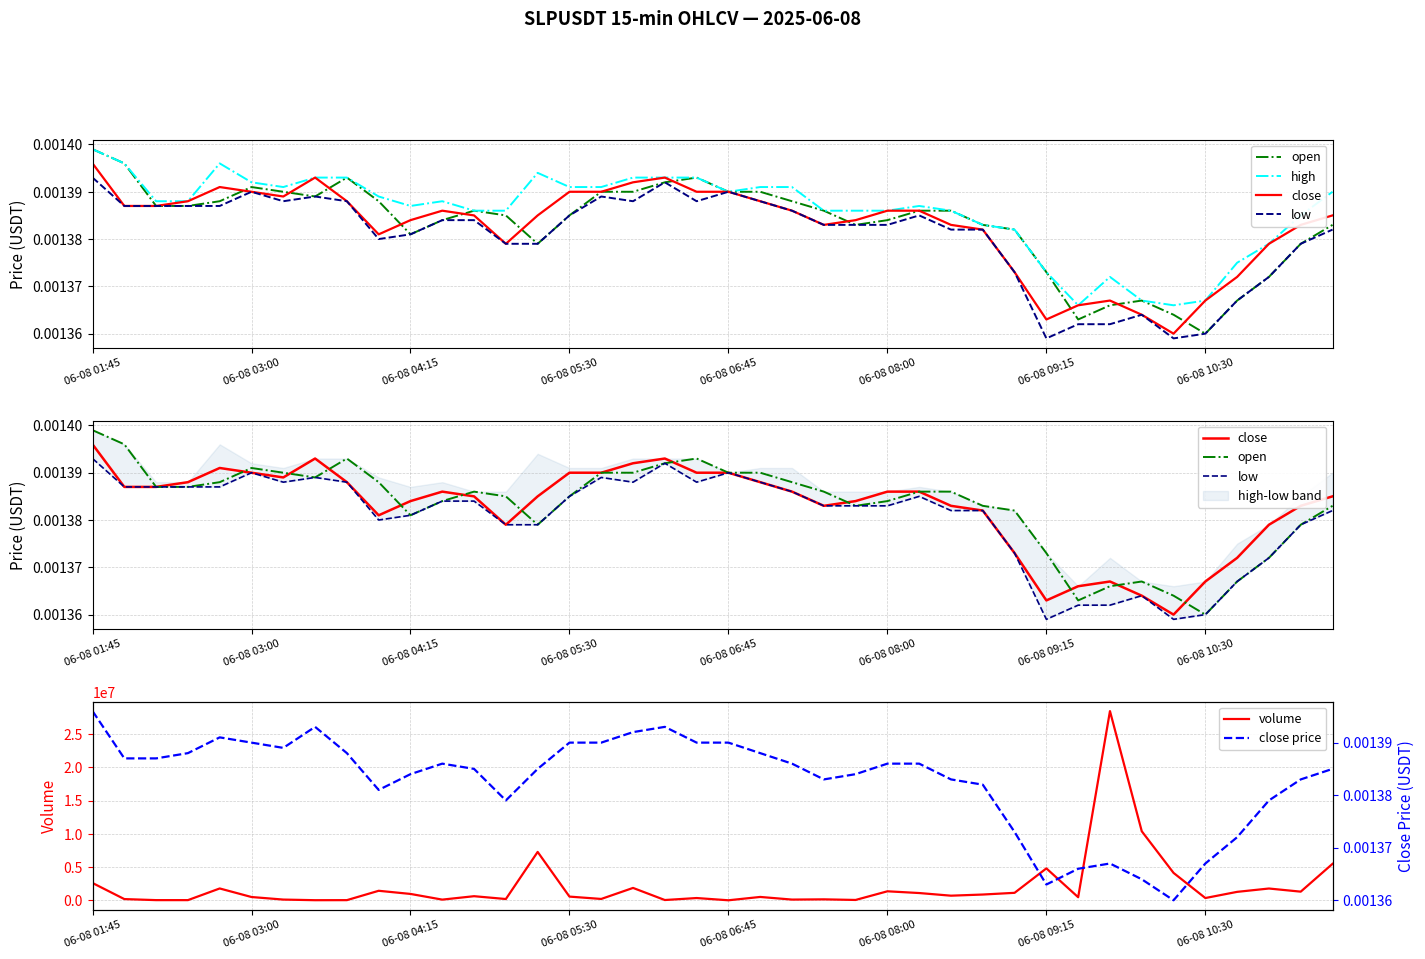

At 36, list the series in order from smallest to largest.

open, low, close, close price, high, volume